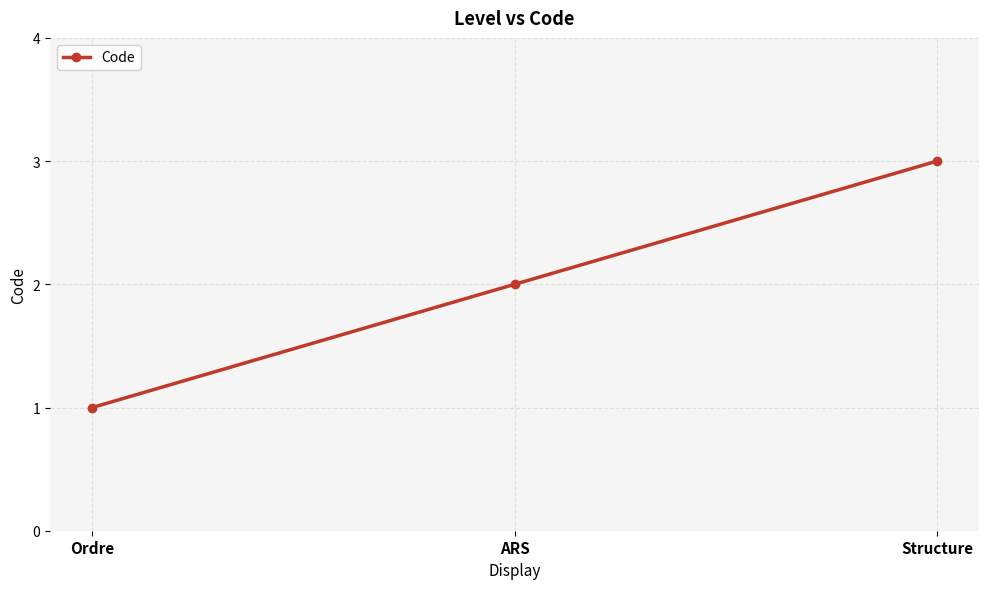

What is the difference between the maximum and minimum values?

2